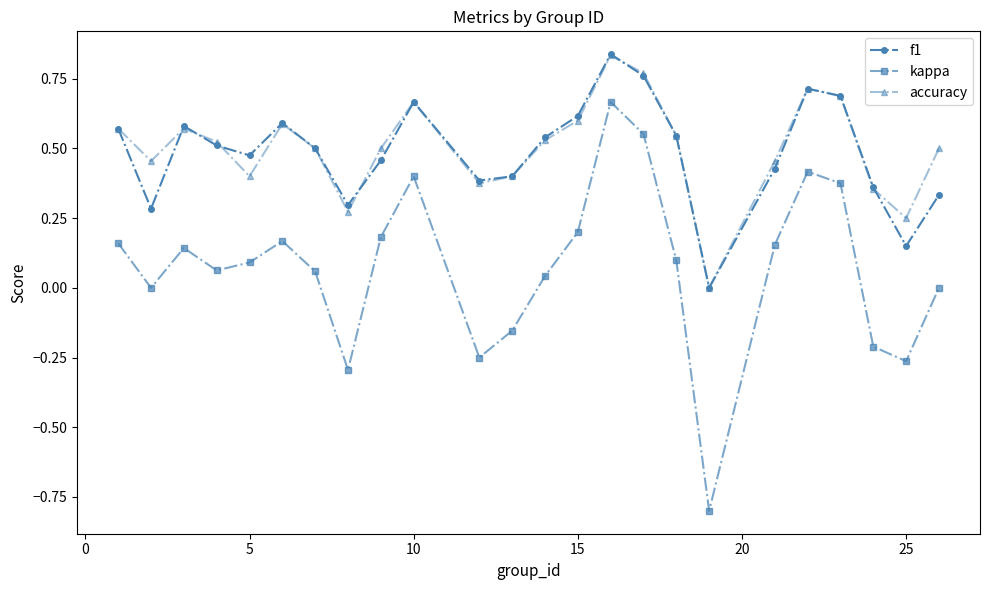

In accuracy, how many points are lower than both neighbors (excluding endpoints)?

6